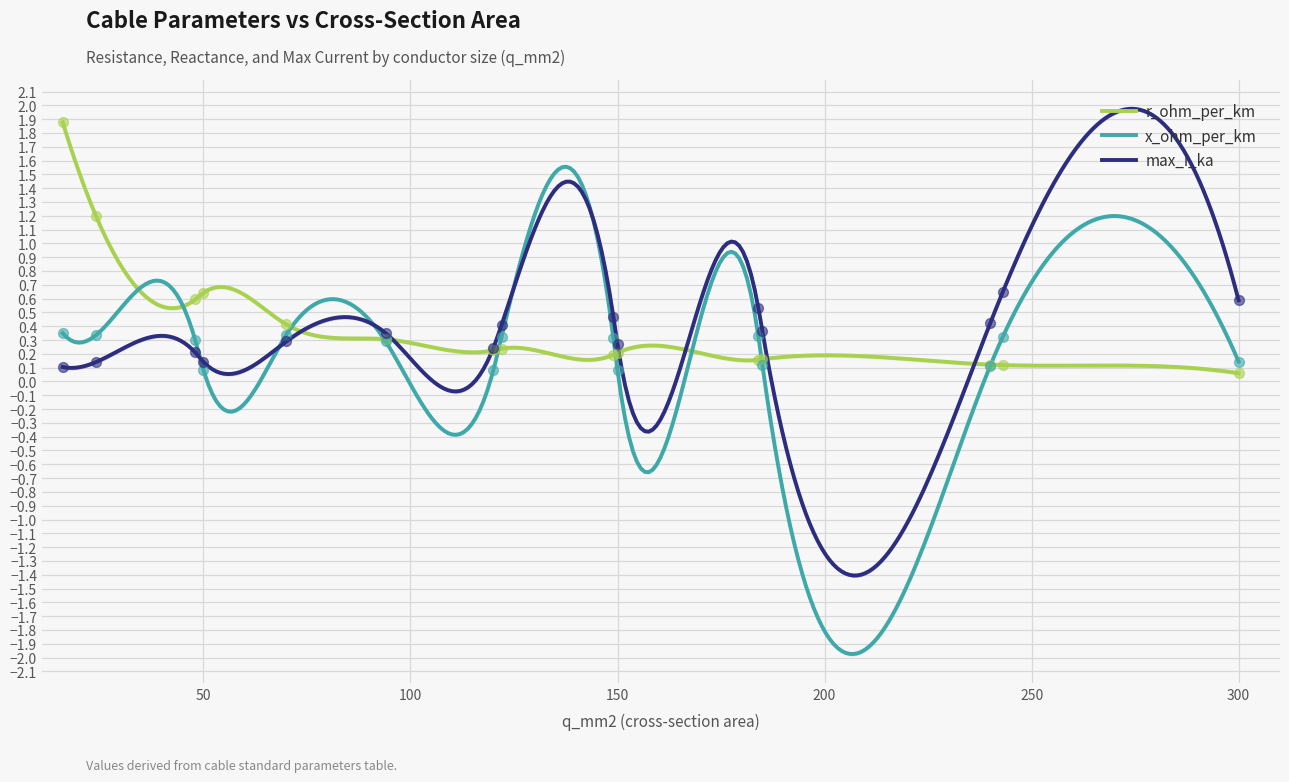

Which series has the largest total across all categories?

r_ohm_per_km